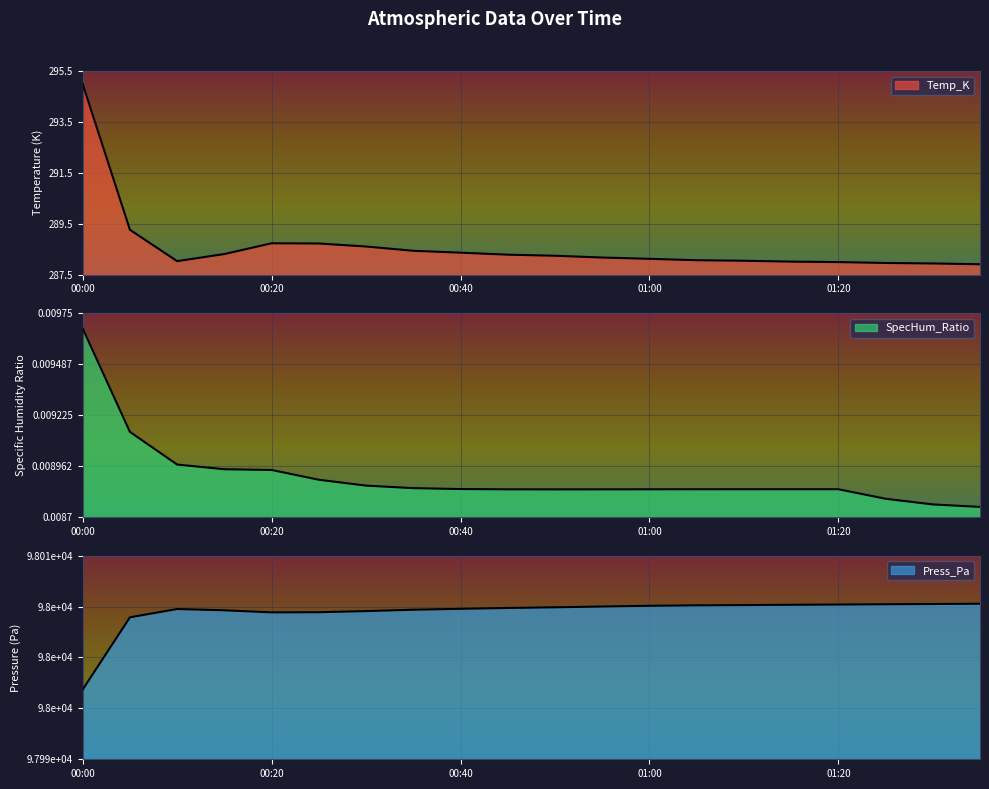

Which series has the largest range (max minus min)?

Press_Pa